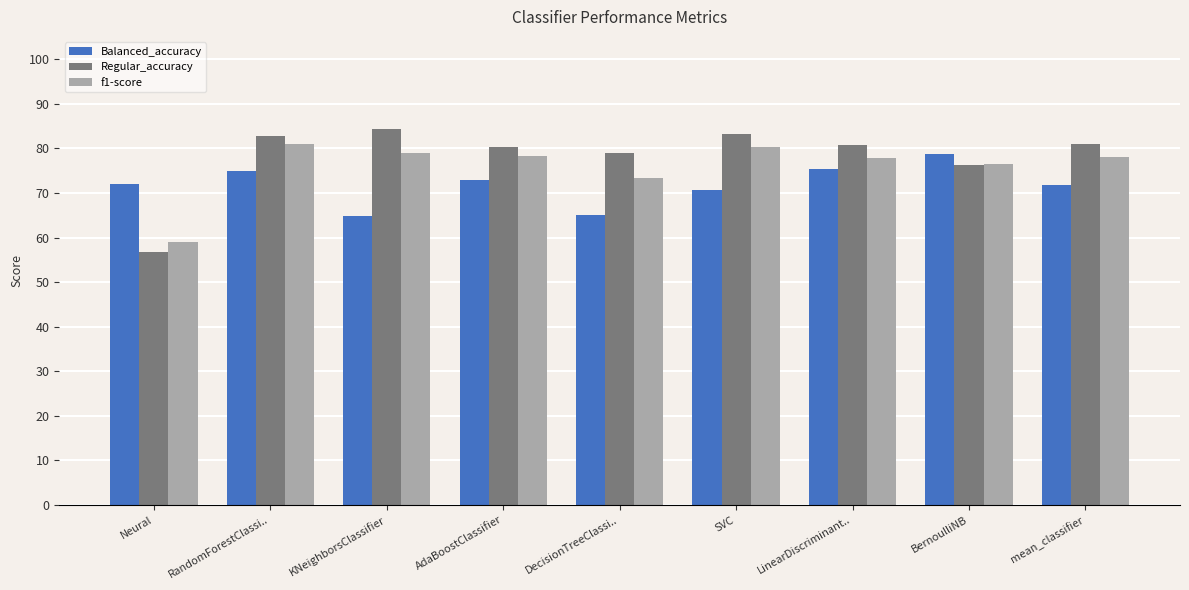

What is the spread (max minus min) of values at KNeighborsClassifier?

0.2